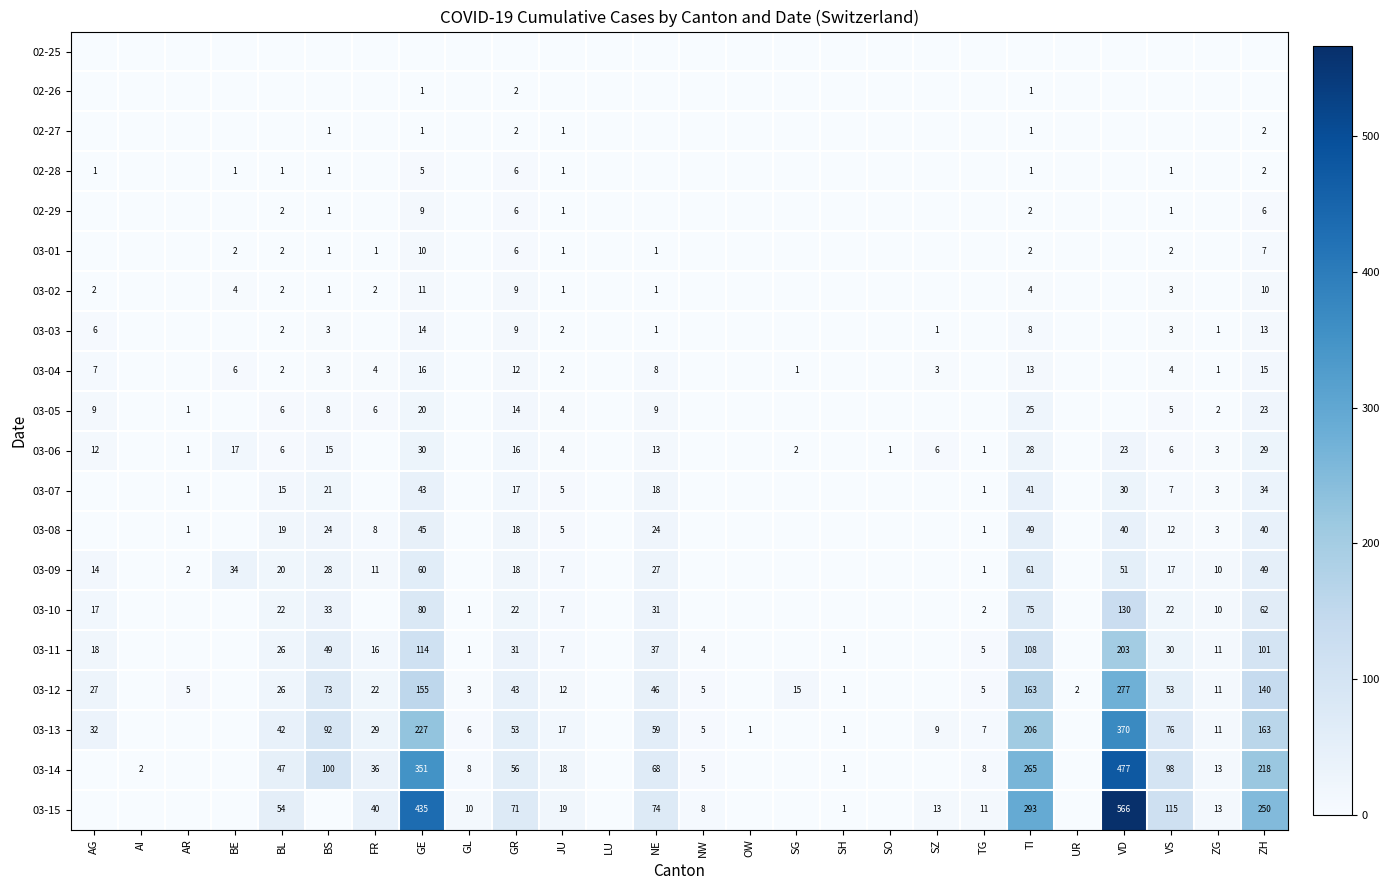

The value of 03-09 at TG is 1. True or false?

True